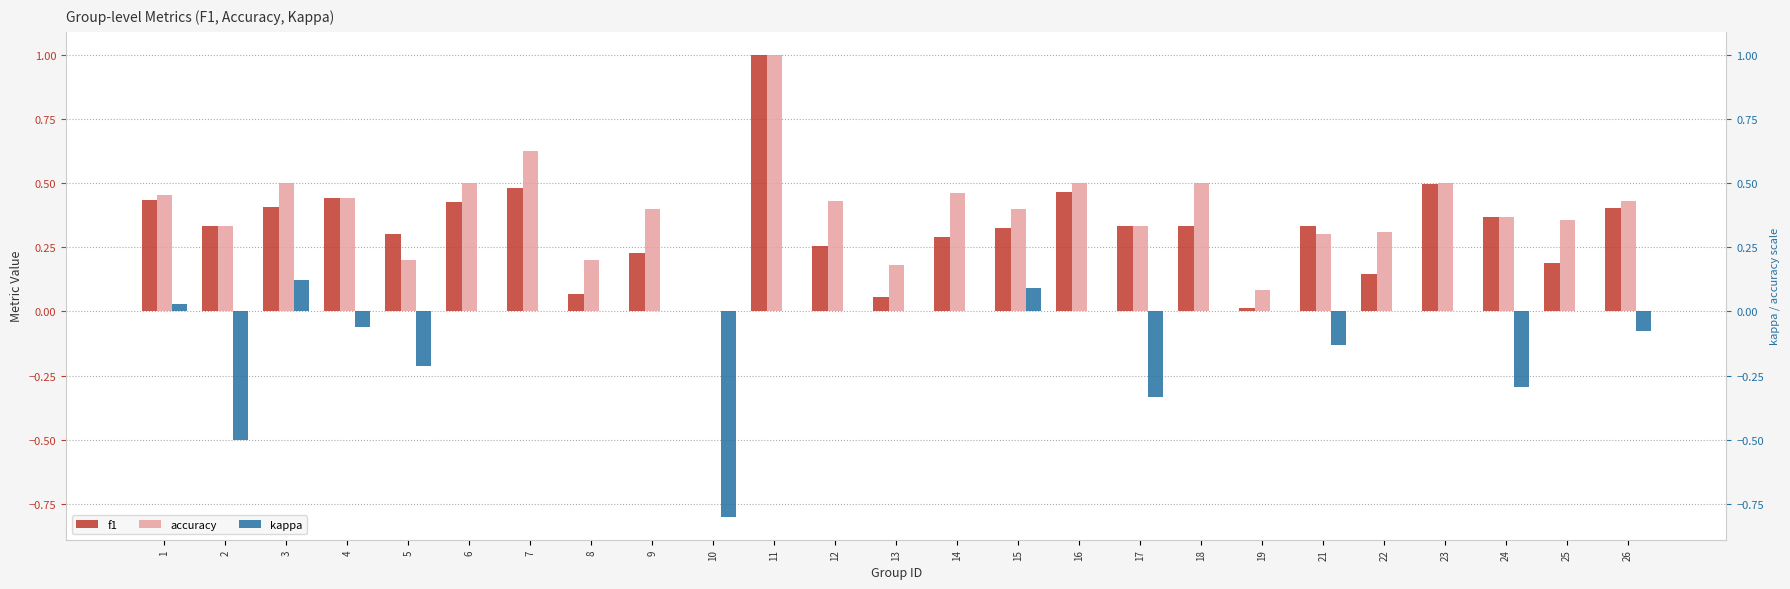

What are all the series names shown in the legend?

f1, accuracy, kappa